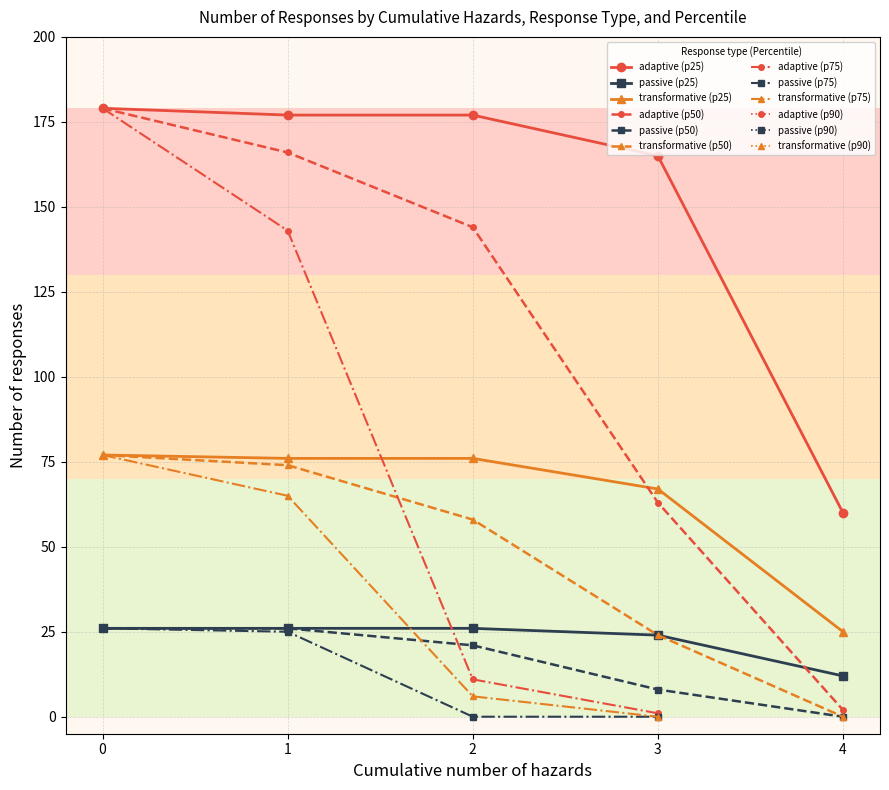

True or false: transformative and passive cross at least once.

False